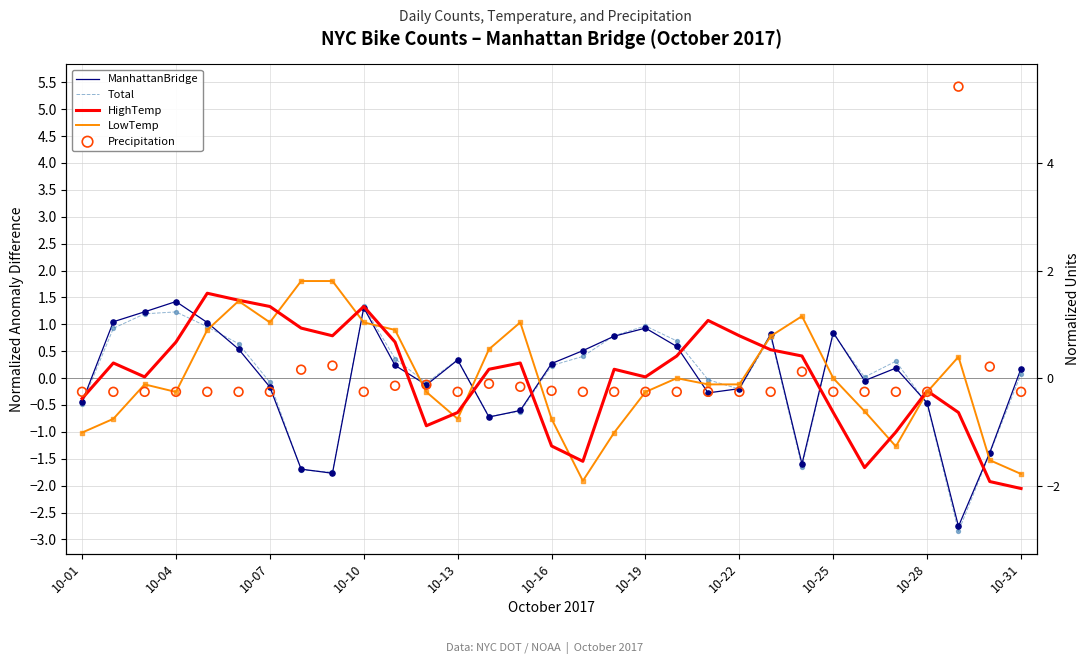

At how many categories does at least one series exceed 0?

28